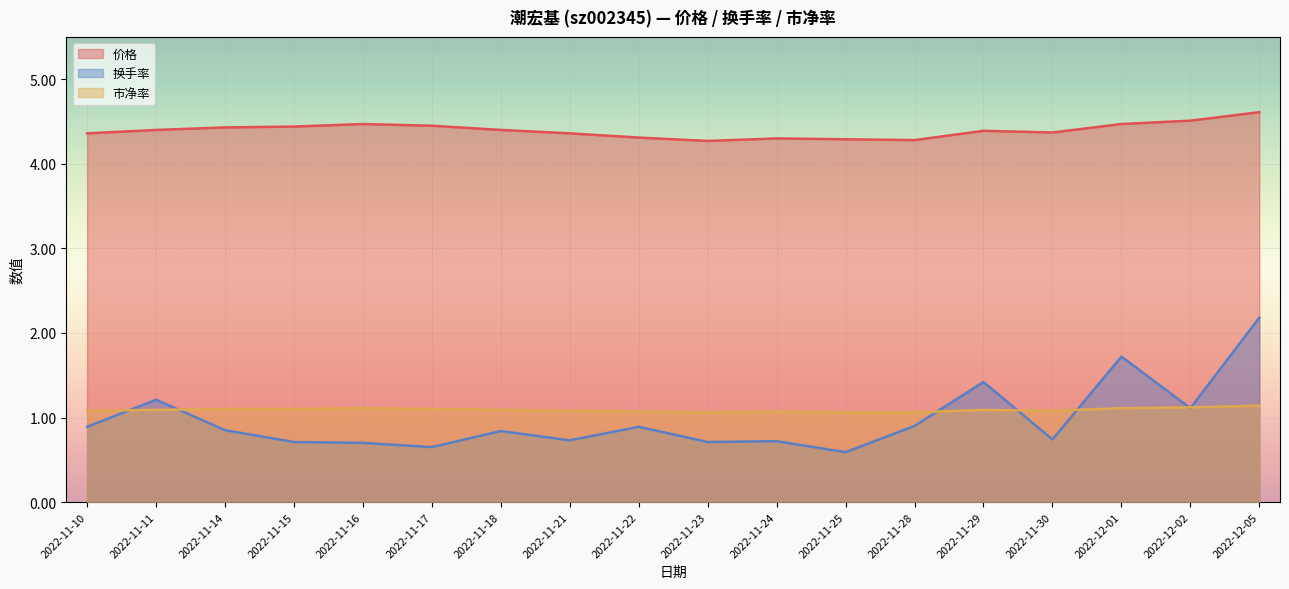

Where is the first local minimum for 价格?

2022-11-23